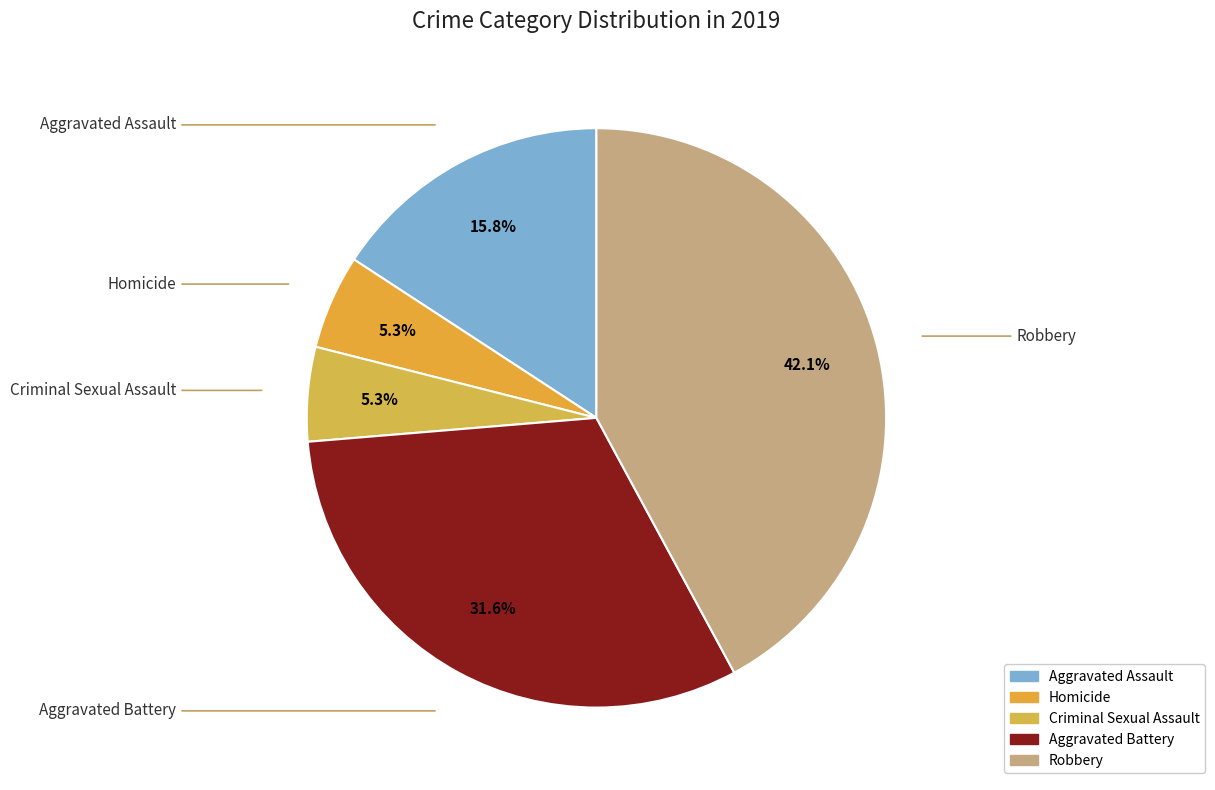

Does Aggravated Battery represent more than half of the total?

No